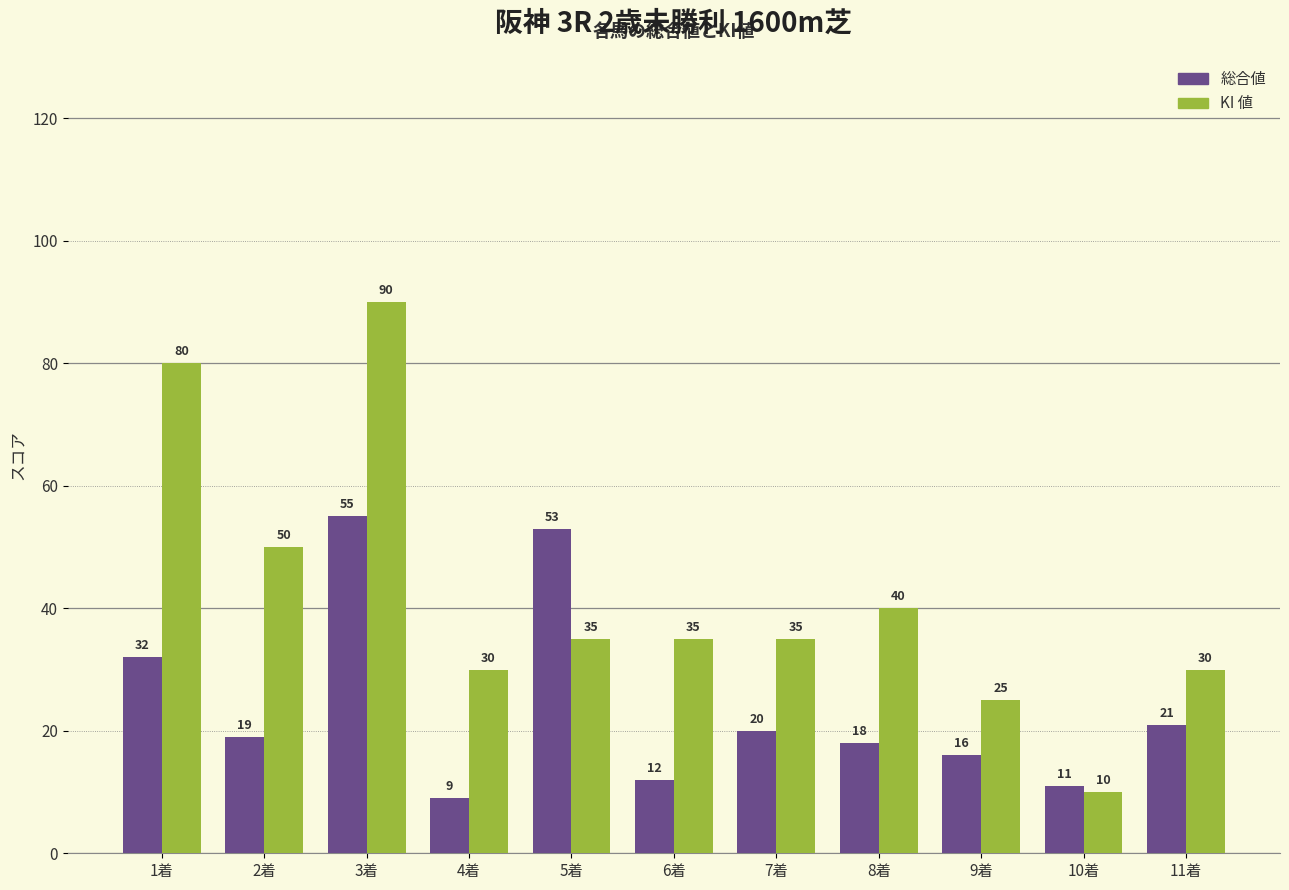

Are the bars horizontal?

No